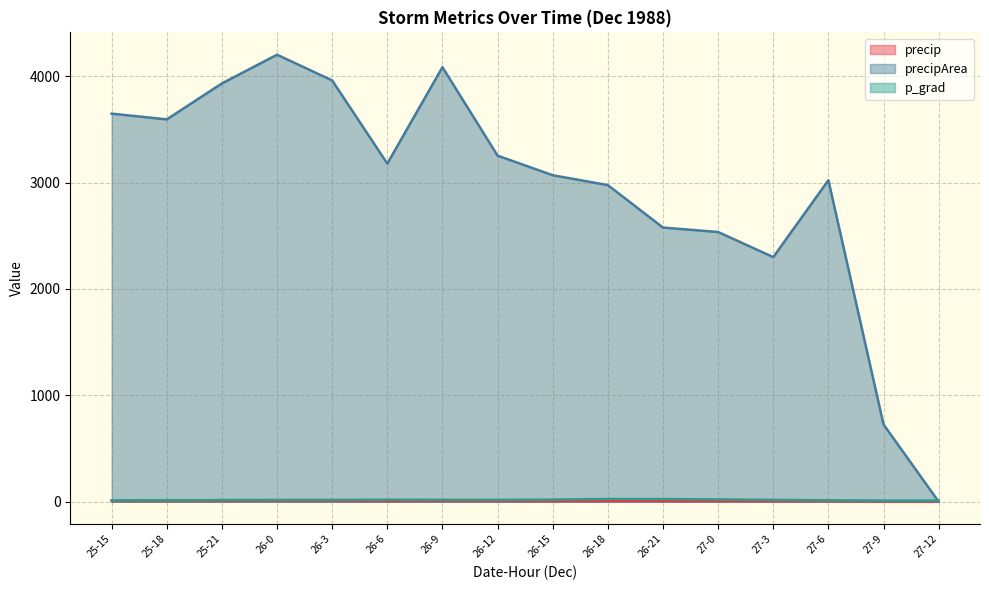

How many values in precip are above zero?

15